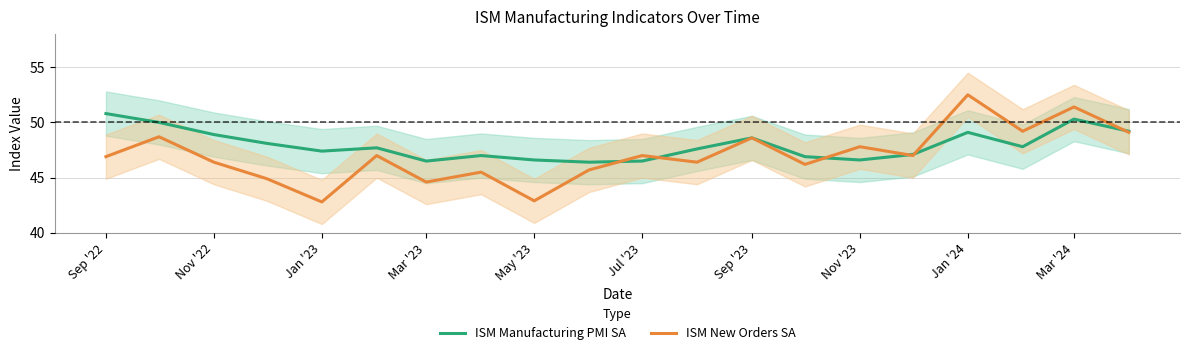

List the series in order of their peak value, highest first.

ISM New Orders SA, ISM Manufacturing PMI SA